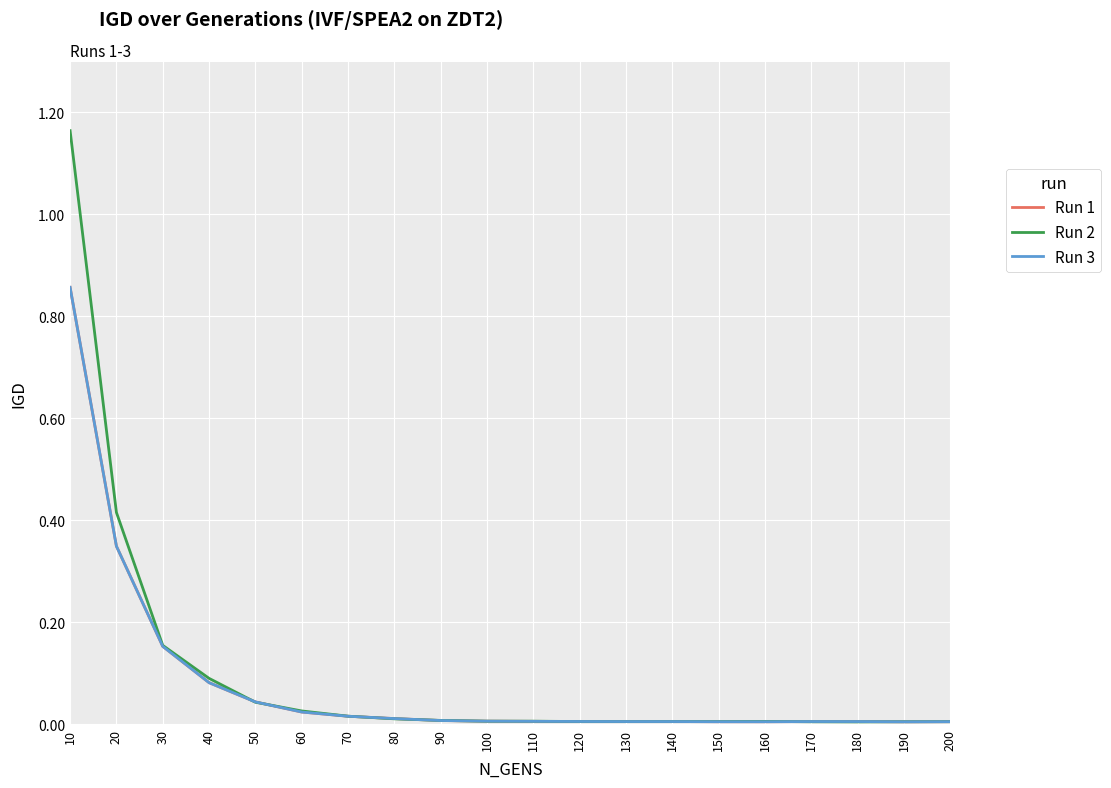

Reading right to left, extract all data points from this chart.

Run 1: 0.0	0.0	0.0	0.0	0.0	0.0	0.0	0.0	0.0	0.0	0.0	0.0	0.0	0.0	0.0	0.0	0.1	0.2	0.3	0.9
Run 2: 0.0	0.0	0.0	0.0	0.0	0.0	0.0	0.0	0.0	0.0	0.0	0.0	0.0	0.0	0.0	0.0	0.1	0.2	0.4	1.2
Run 3: 0.0	0.0	0.0	0.0	0.0	0.0	0.0	0.0	0.0	0.0	0.0	0.0	0.0	0.0	0.0	0.0	0.1	0.2	0.3	0.9